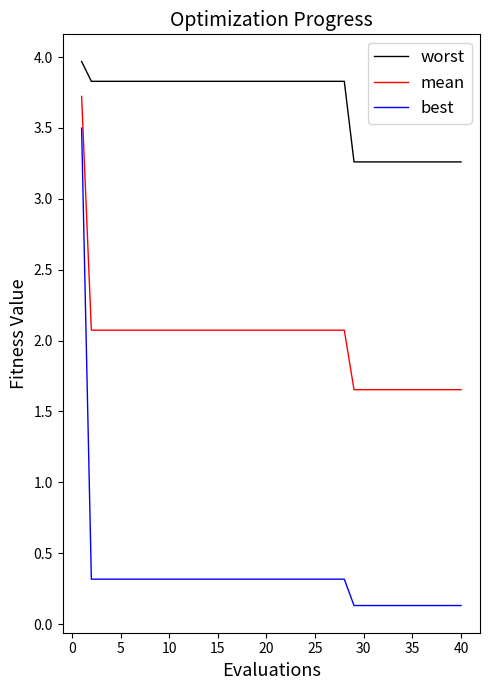

What is the average value of the mean series?

2.0